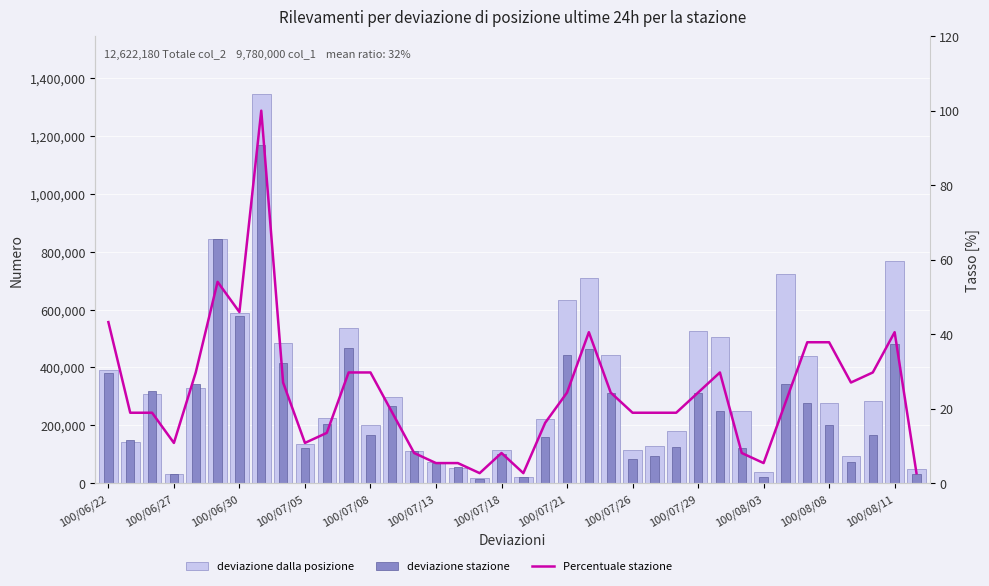

How many groups of bars are there?

38